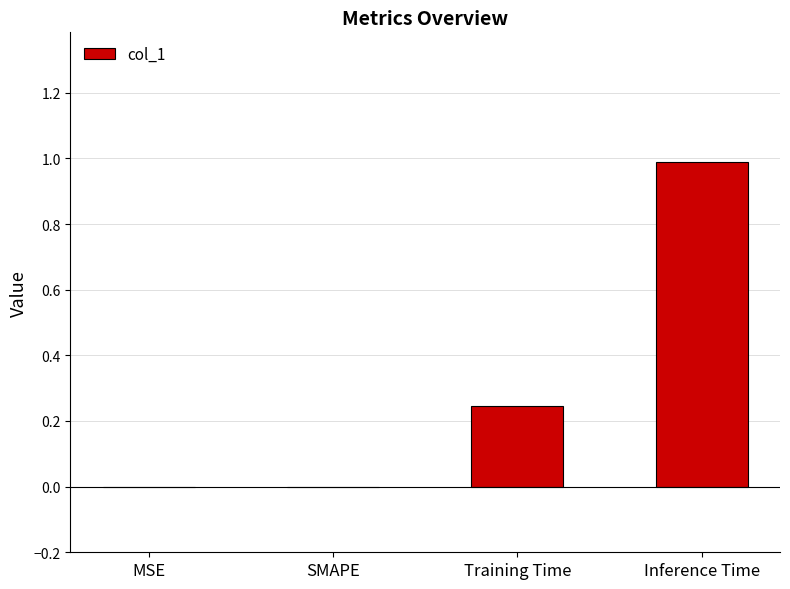

True or false: the data shows 0.3 at MSE.

False